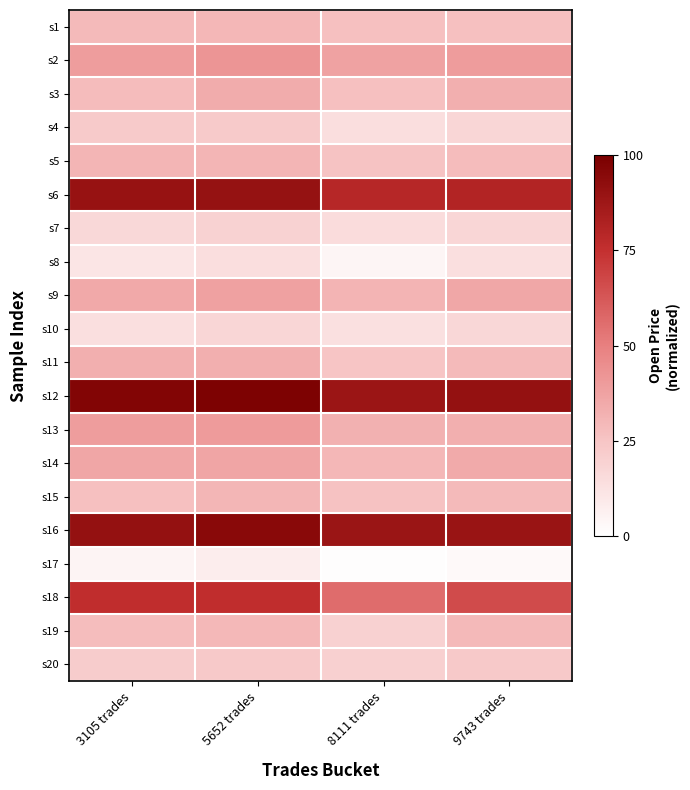

What is the greatest value displayed?

98.8